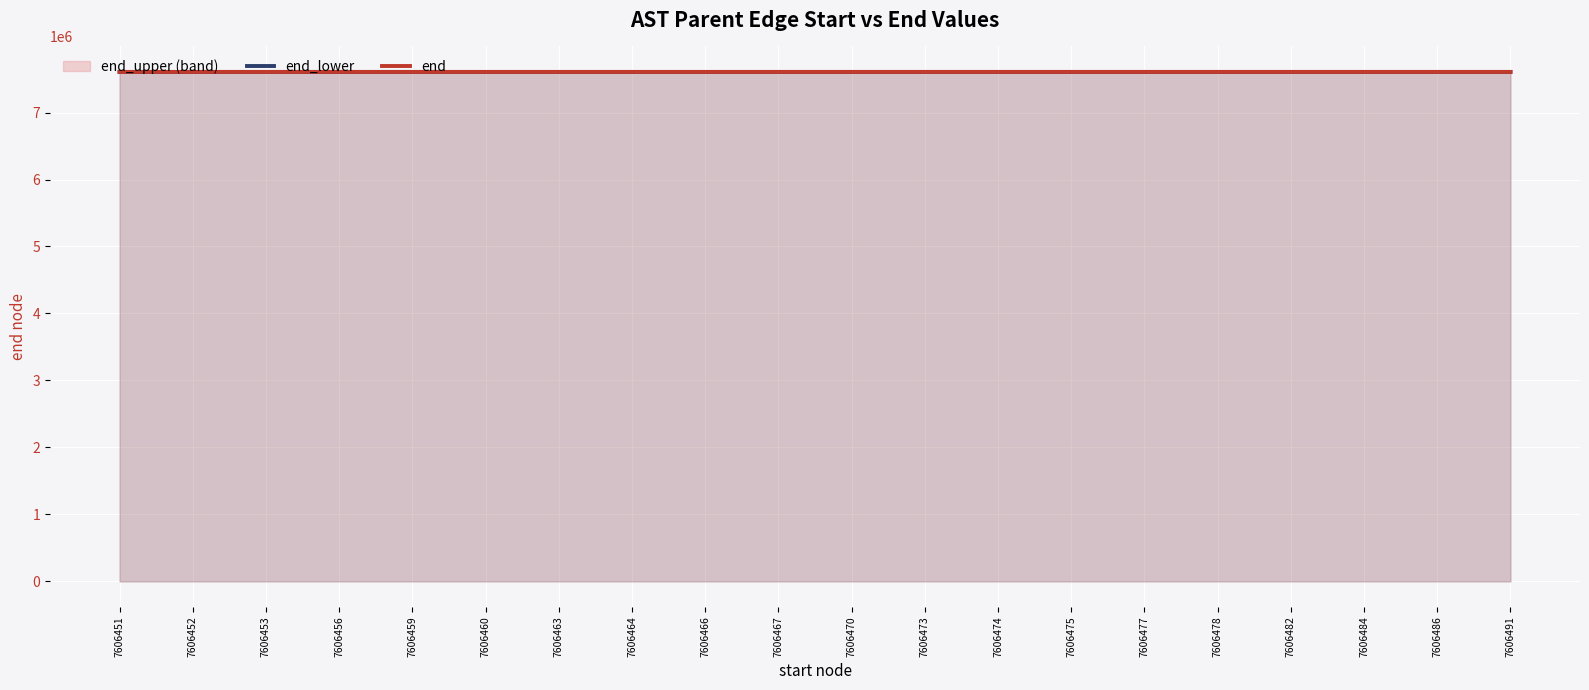

What is the sum of the end_lower values at 7606482 and 7606484?

15212966